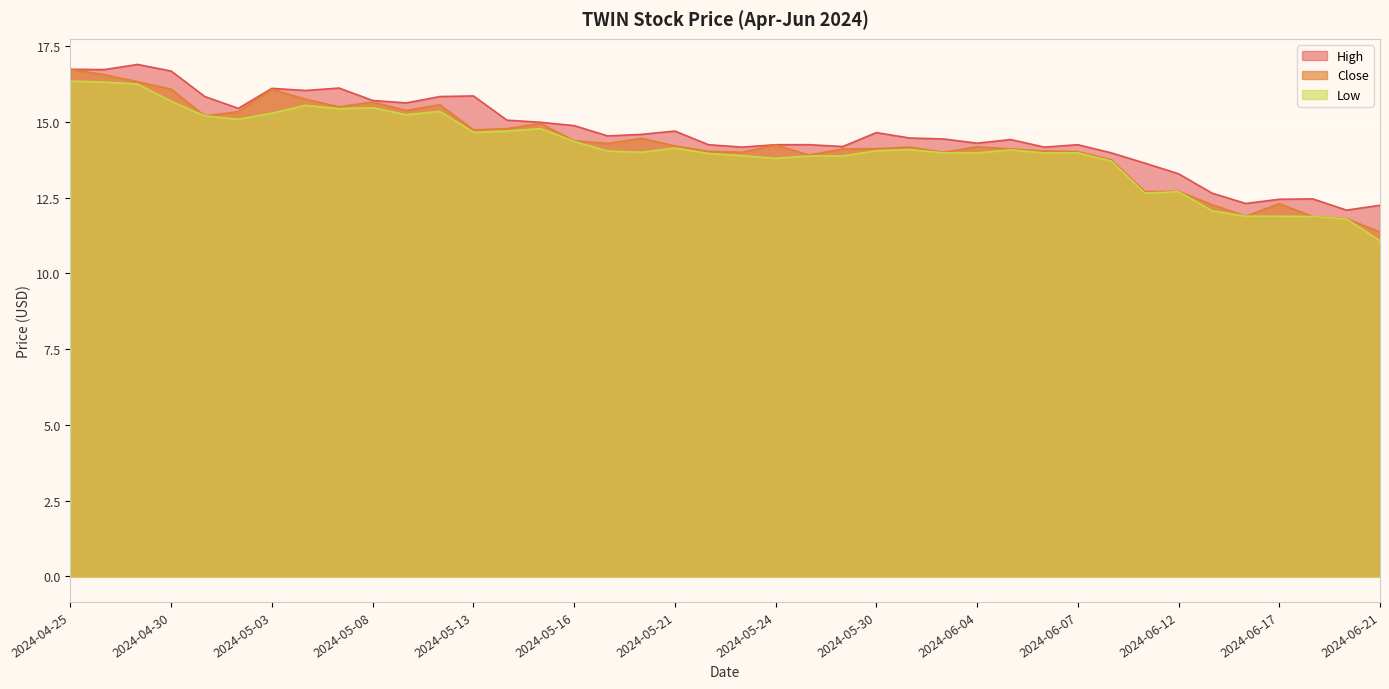

True or false: Low and Close intersect in this chart.

False